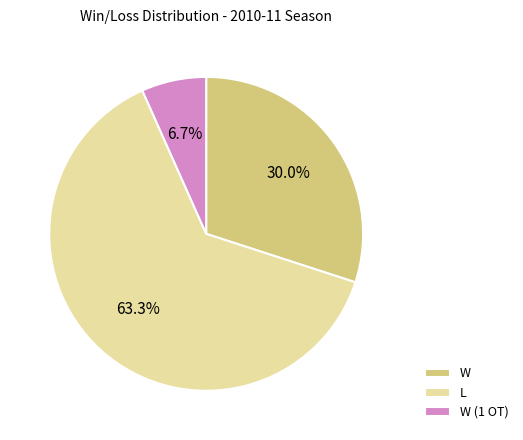

Rank the categories by value from highest to lowest.

L, W, W (1 OT)